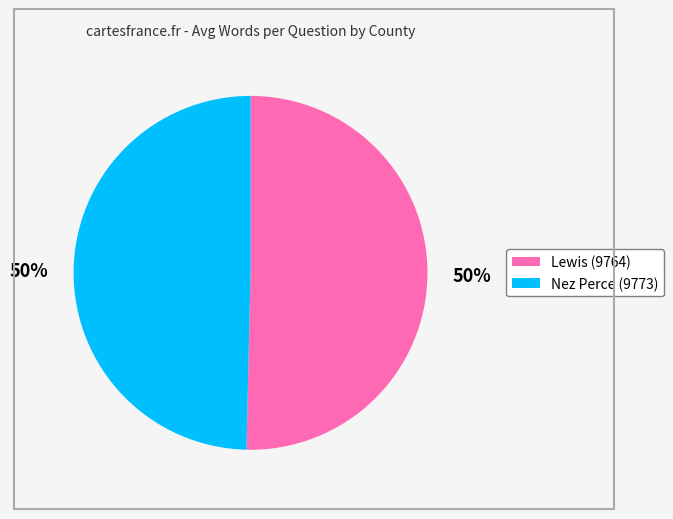

Is it true that Nez Perce (9773) is 57% of the pie?

False